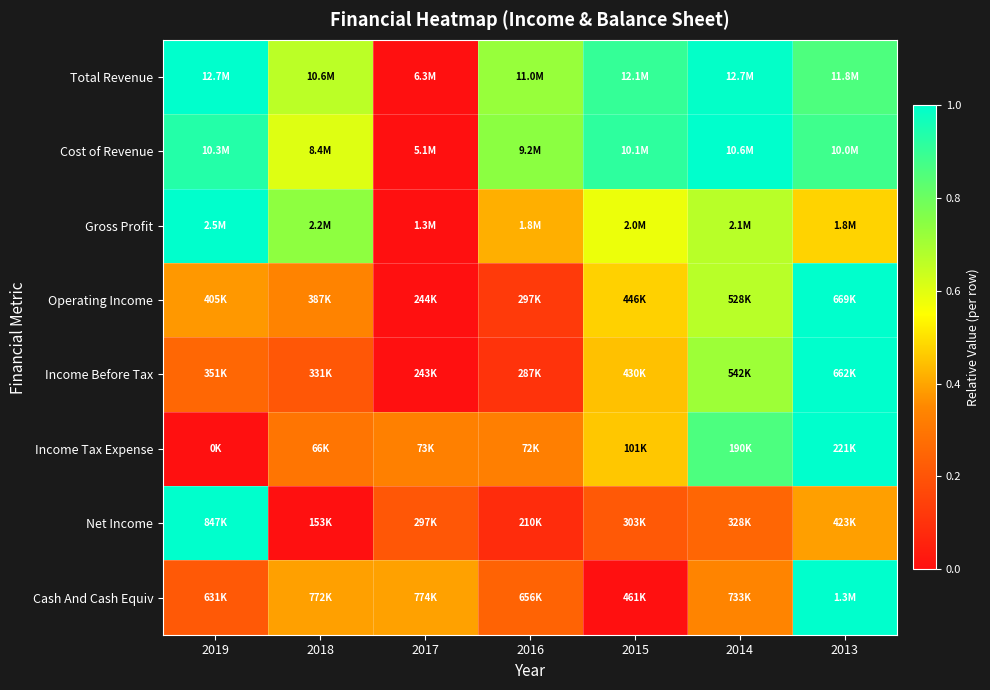

Reading left to right, extract all data points from this chart.

Total Revenue: 2019=1.0	2018=0.7	2017=0.0	2016=0.7	2015=0.9	2014=1.0	2013=0.9
Cost of Revenue: 2019=0.9	2018=0.6	2017=0.0	2016=0.7	2015=0.9	2014=1.0	2013=0.9
Gross Profit: 2019=1.0	2018=0.7	2017=0.0	2016=0.4	2015=0.6	2014=0.7	2013=0.5
Operating Income: 2019=0.4	2018=0.3	2017=0.0	2016=0.1	2015=0.5	2014=0.7	2013=1.0
Income Before Tax: 2019=0.3	2018=0.2	2017=0.0	2016=0.1	2015=0.4	2014=0.7	2013=1.0
Income Tax Expense: 2019=0.0	2018=0.3	2017=0.3	2016=0.3	2015=0.5	2014=0.9	2013=1.0
Net Income: 2019=1.0	2018=0.0	2017=0.2	2016=0.1	2015=0.2	2014=0.3	2013=0.4
Cash And Cash Equiv: 2019=0.2	2018=0.4	2017=0.4	2016=0.2	2015=0.0	2014=0.3	2013=1.0